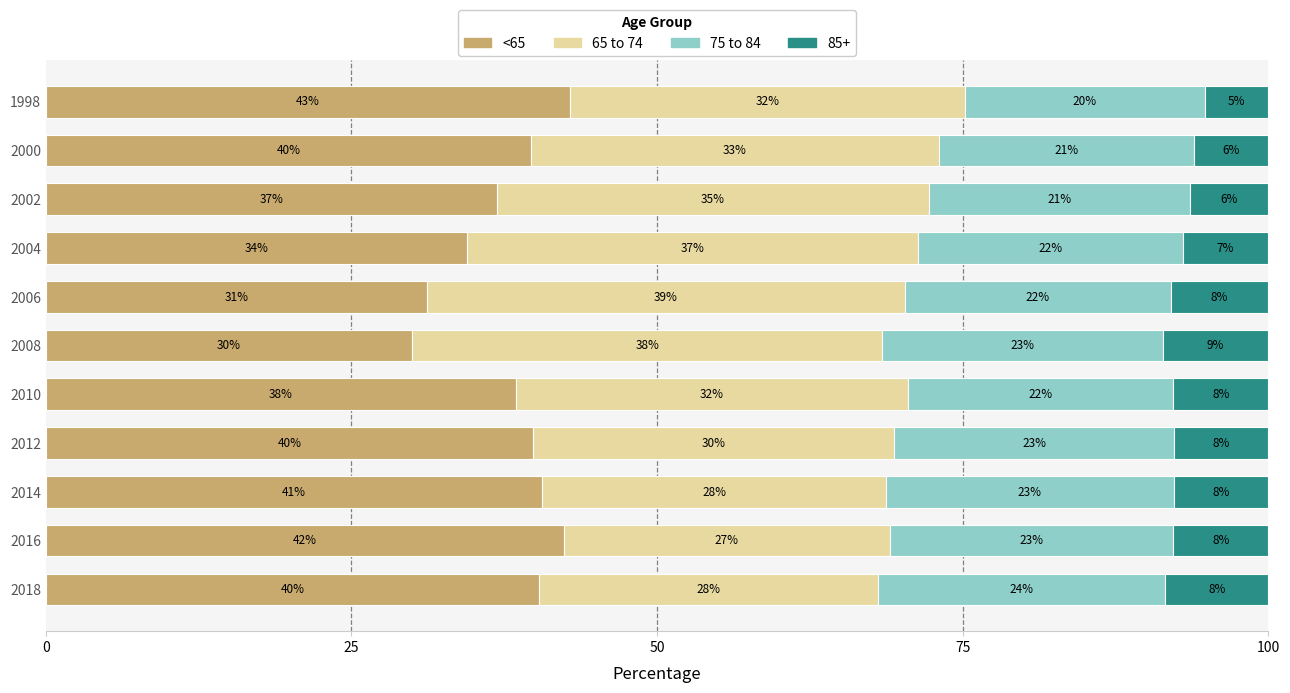

At which label is <65 closest to 36?

2002